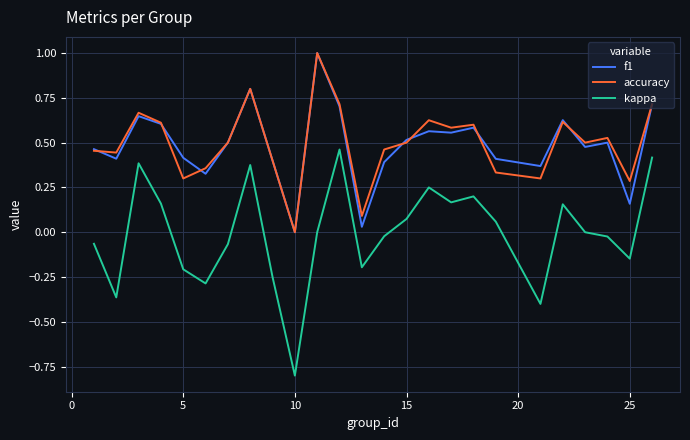

True or false: f1 and kappa intersect in this chart.

False